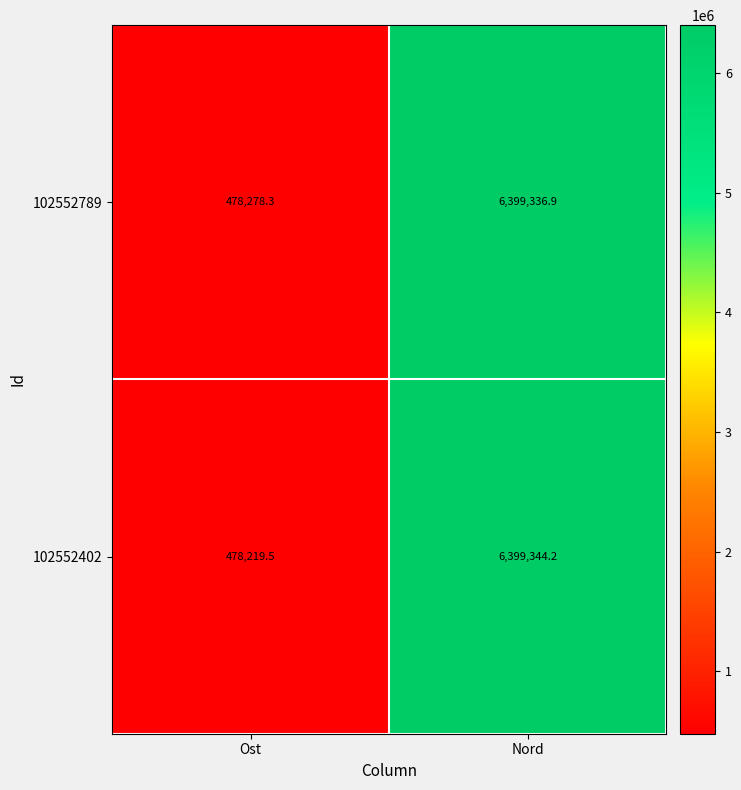

Where is 102552789 nearest to the value 3438807?

Ost